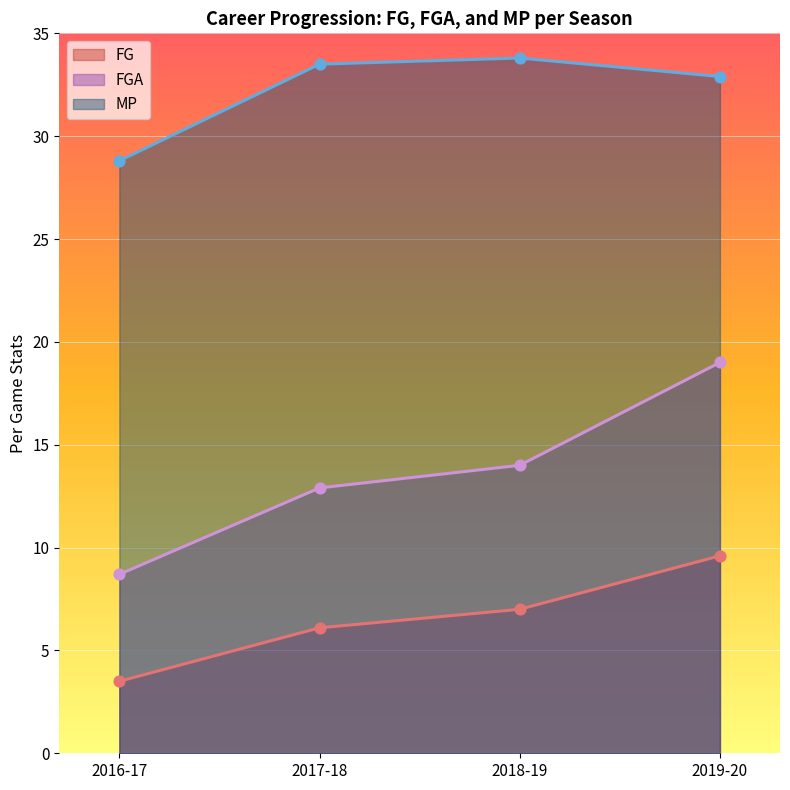

Which series contains the highest Y value?

MP